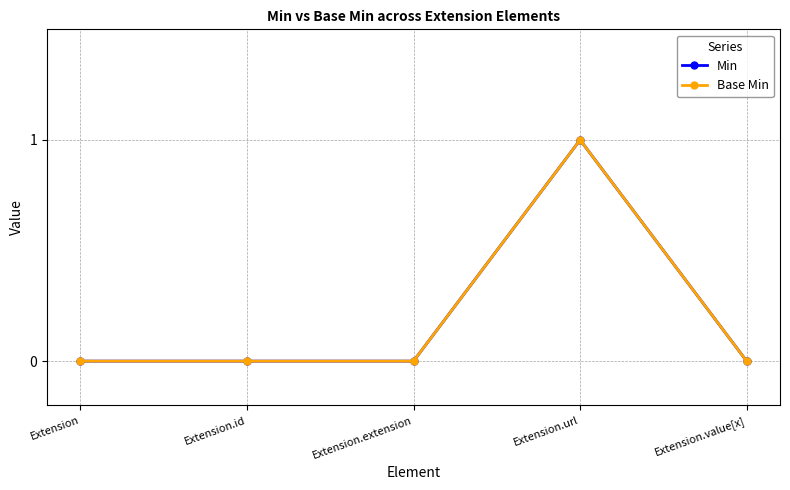

What position from the right is Extension.value[x]?

1